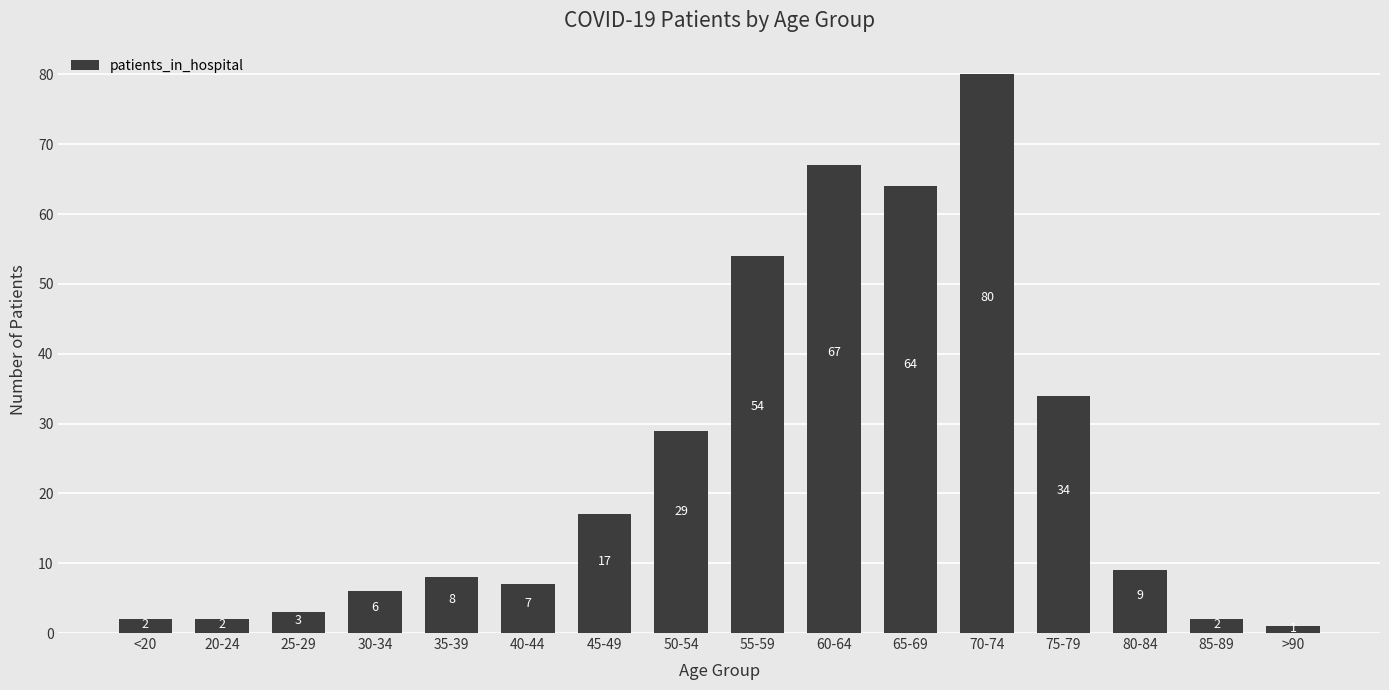

Where is the data nearest to the value 40?

75-79